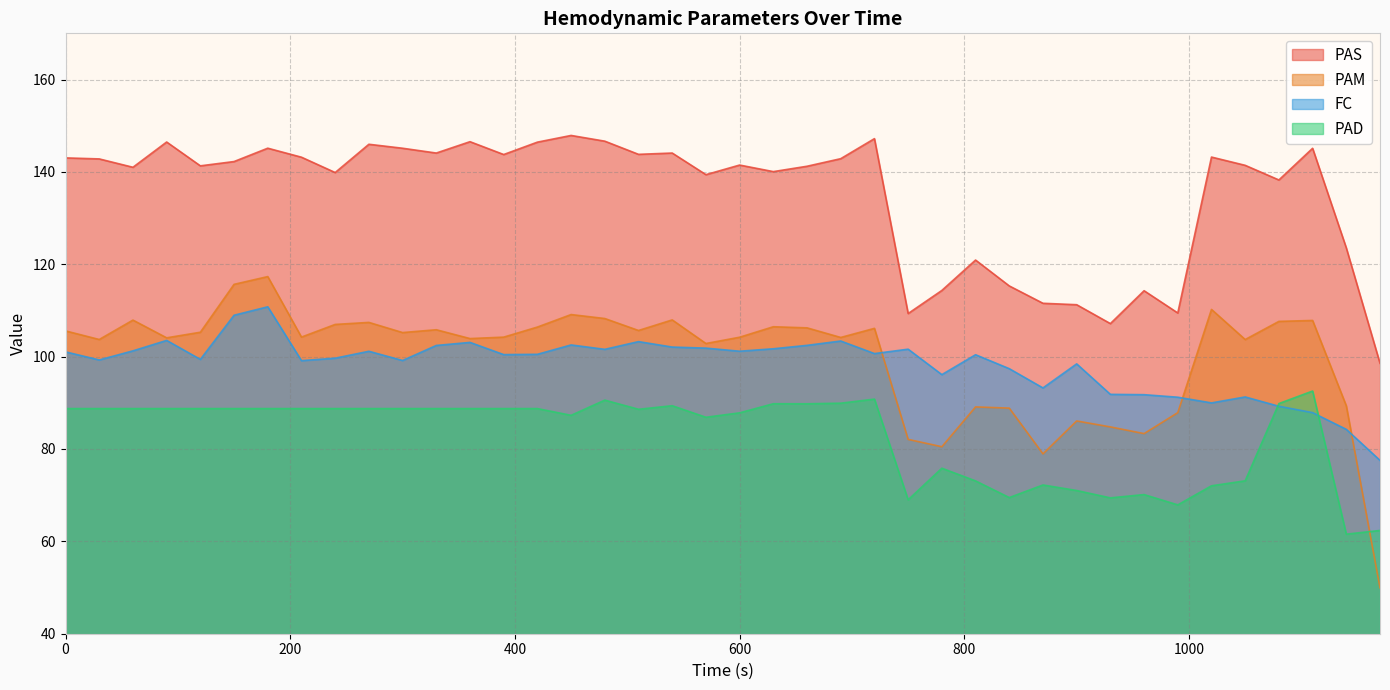

What is the maximum value shown in the chart?

147.9